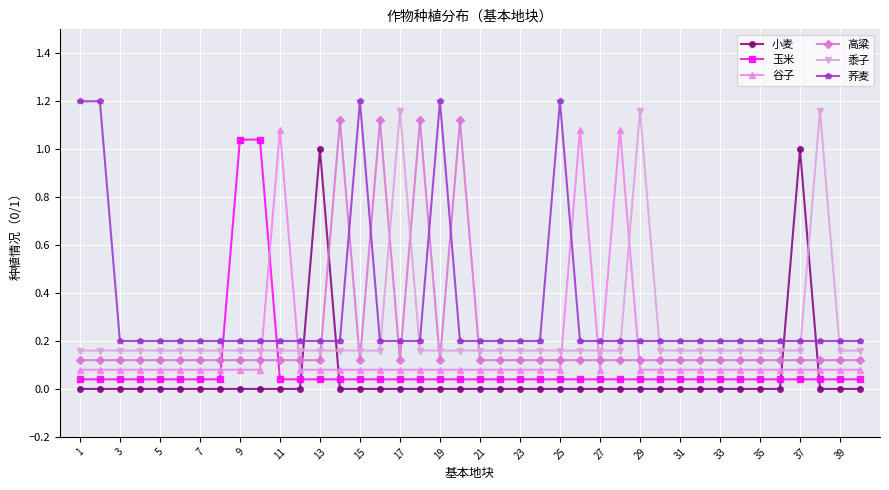

At how many categories does at least one series exceed 0?

40